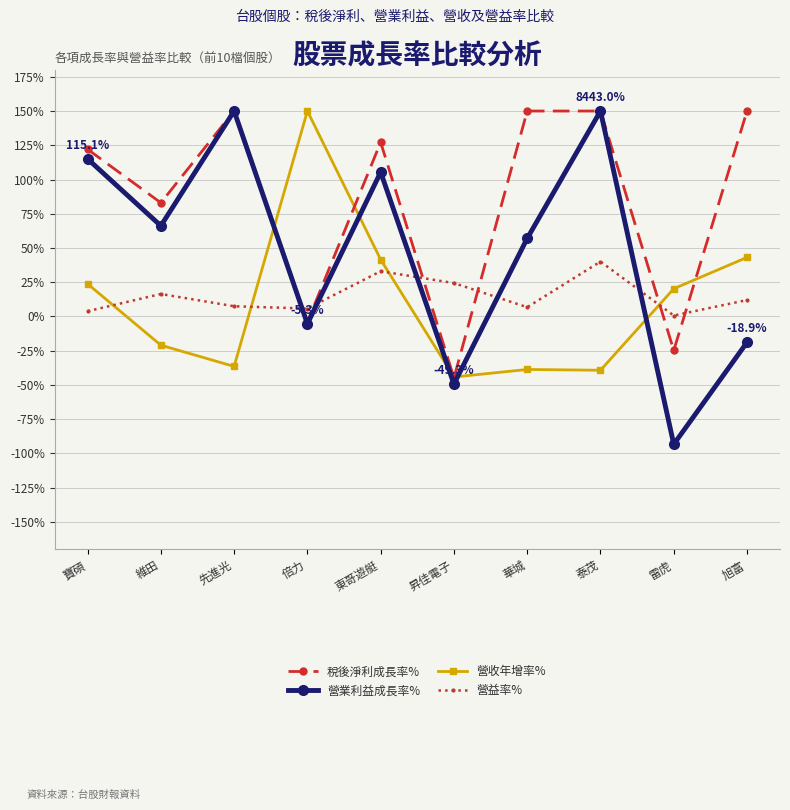

What are all the series names shown in the legend?

稅後淨利成長率%, 營業利益成長率%, 營收年增率%, 營益率%